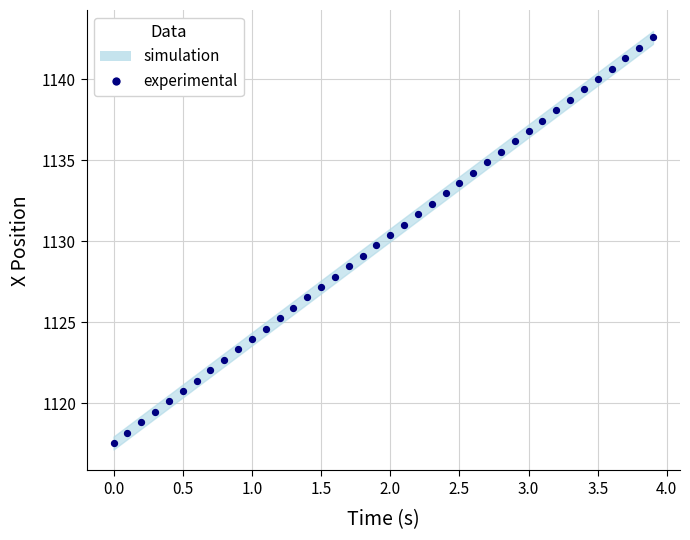

What is the range of X values (max minus min)?

3.9